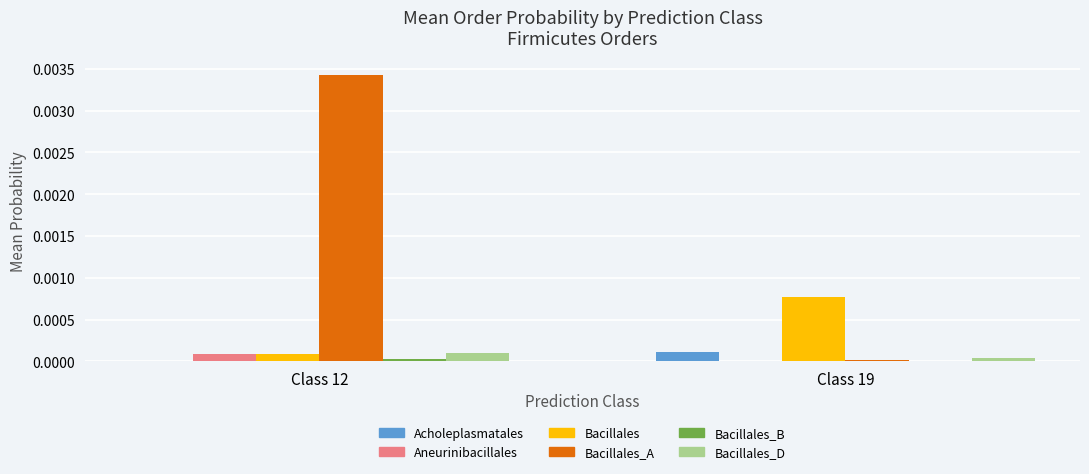

Is it true that Bacillales_D equals 0.0 at Class 19?

True